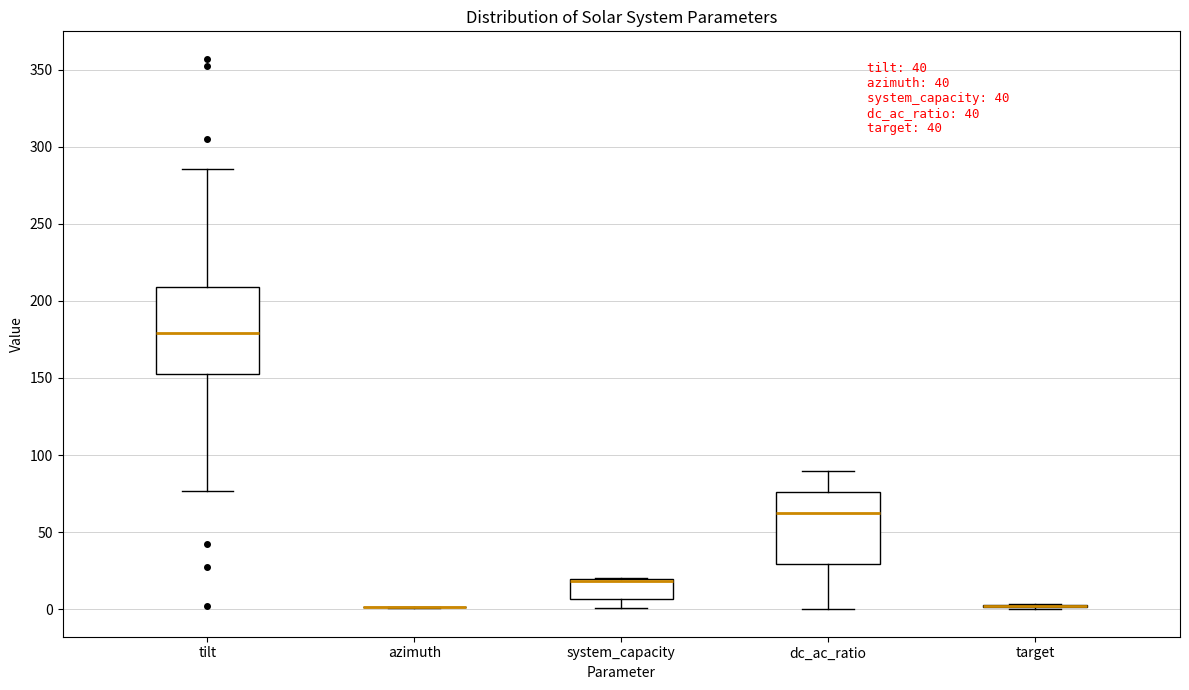

Where does the median line of the box for tilt sit on the y-axis? The values are not printed on the chart, so give them approximately, as read against the axis.

180